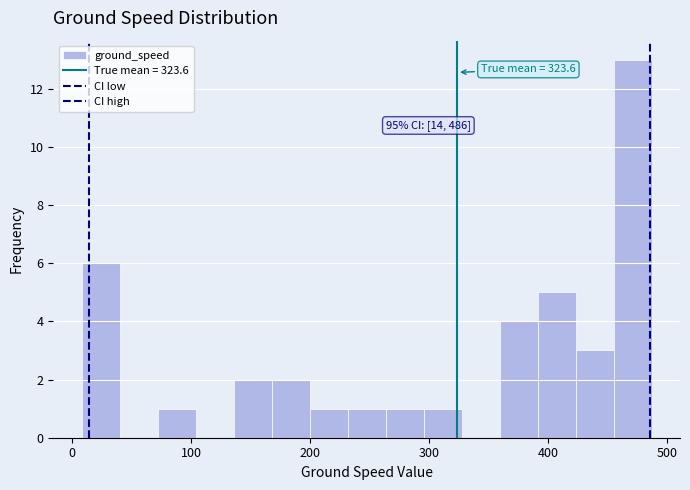

Around what value on the x-axis is the tallest bar? Give the approximate position of its centre, as read against the axis.

470